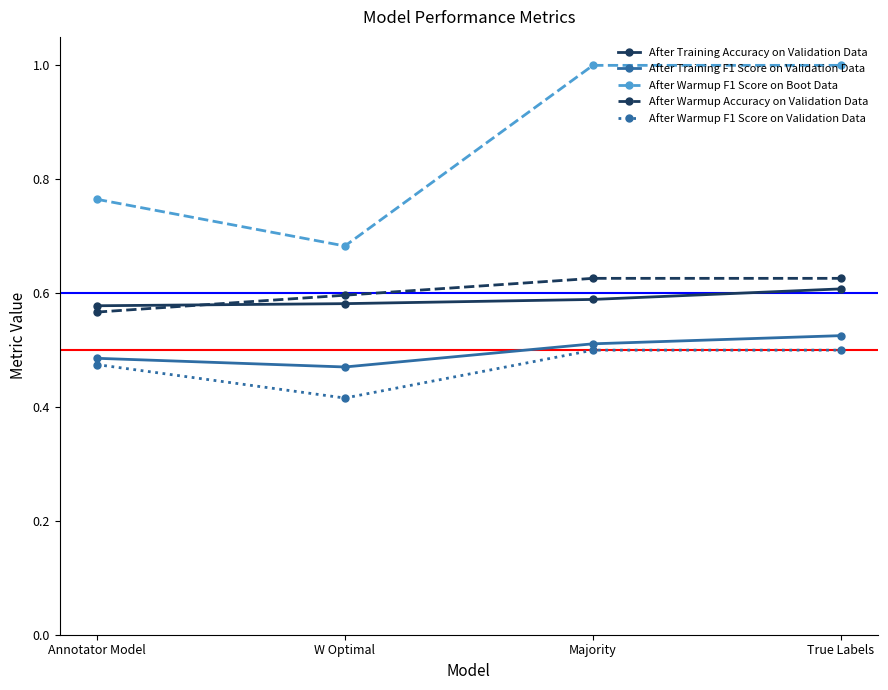

Between Annotator Model and Majority, which series saw the biggest shift?

After Warmup F1 Score on Boot Data